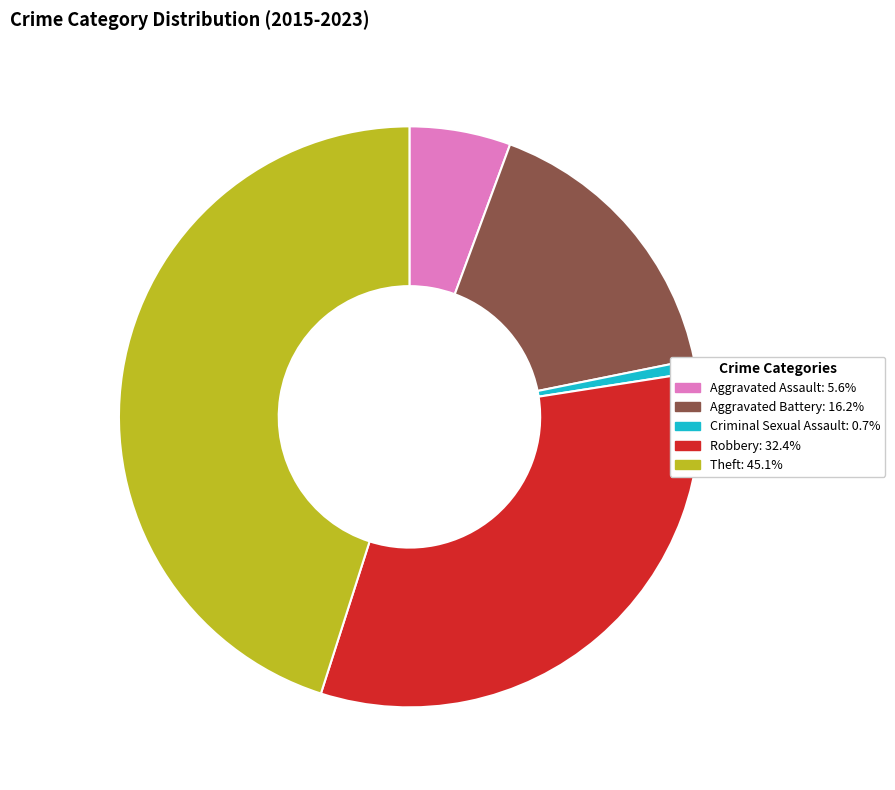

Is the sum of Criminal Sexual Assault and Aggravated Assault greater than half?

No